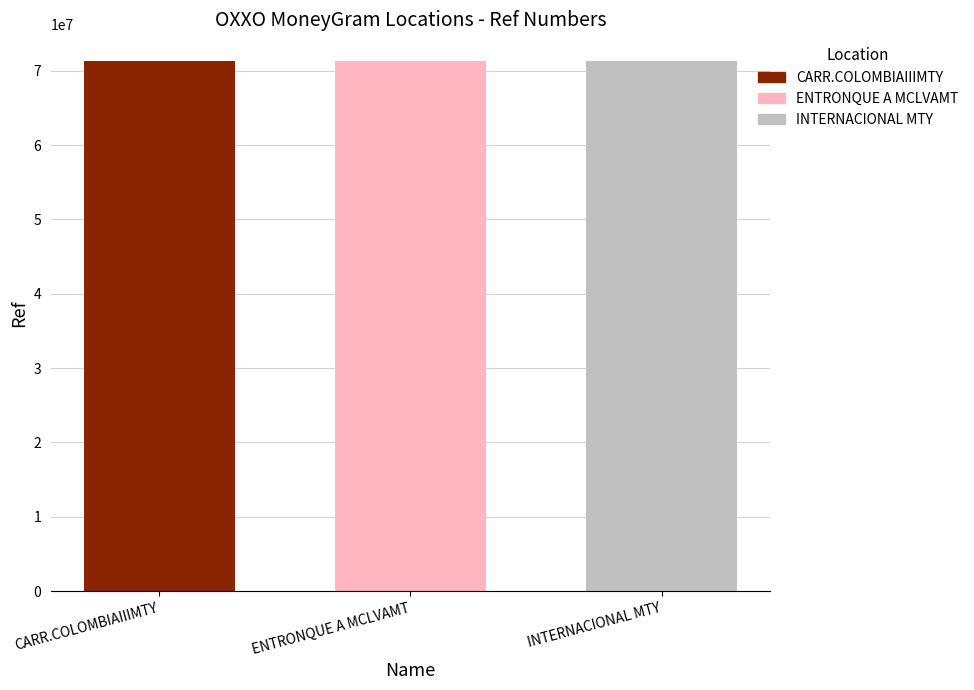

Is it true that the value at CARR.COLOMBIAIIIMTY is 71323758?

True